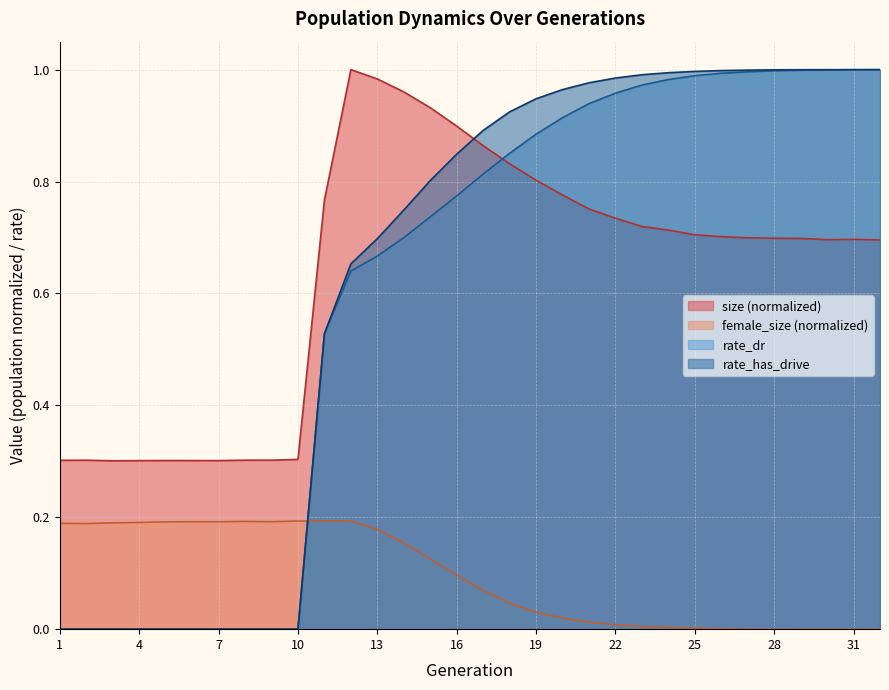

What is the total value across all series at 9?

0.5